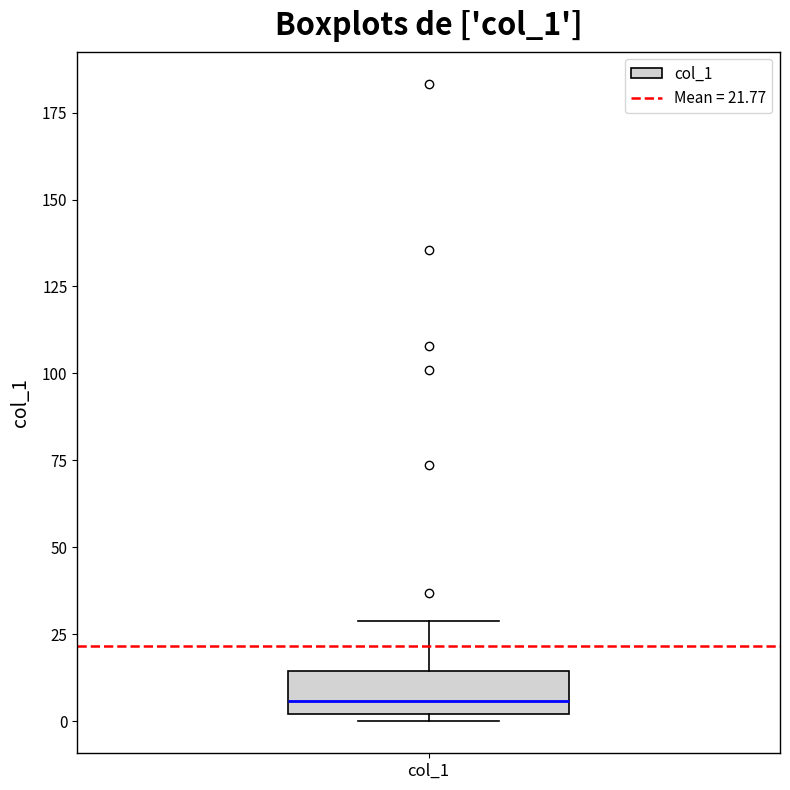

Where is the upper edge of the box for col_1 on the y-axis? The values are not printed on the chart, so give them approximately, as read against the axis.

15